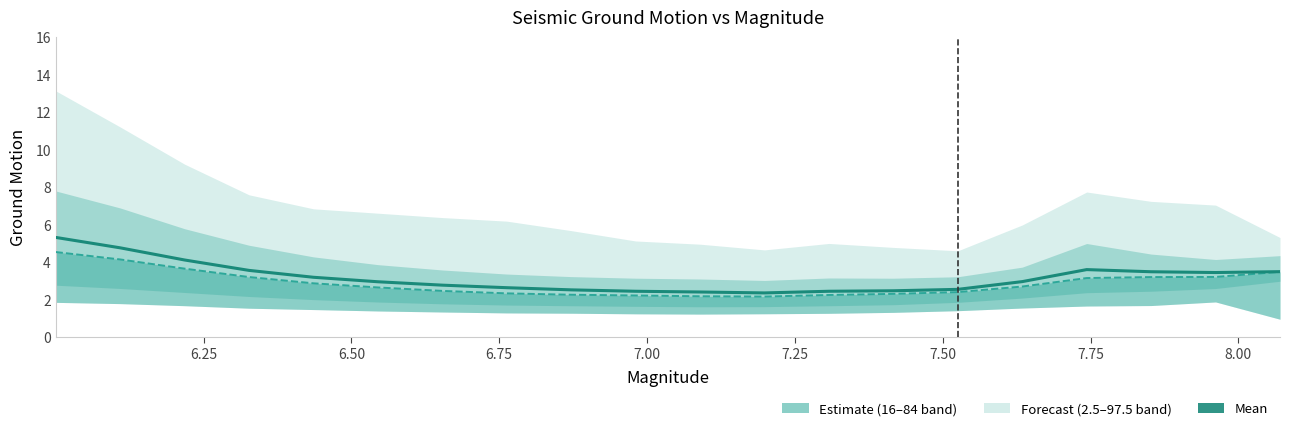

What is the spread (max minus min) of values at 6.75?

0.4